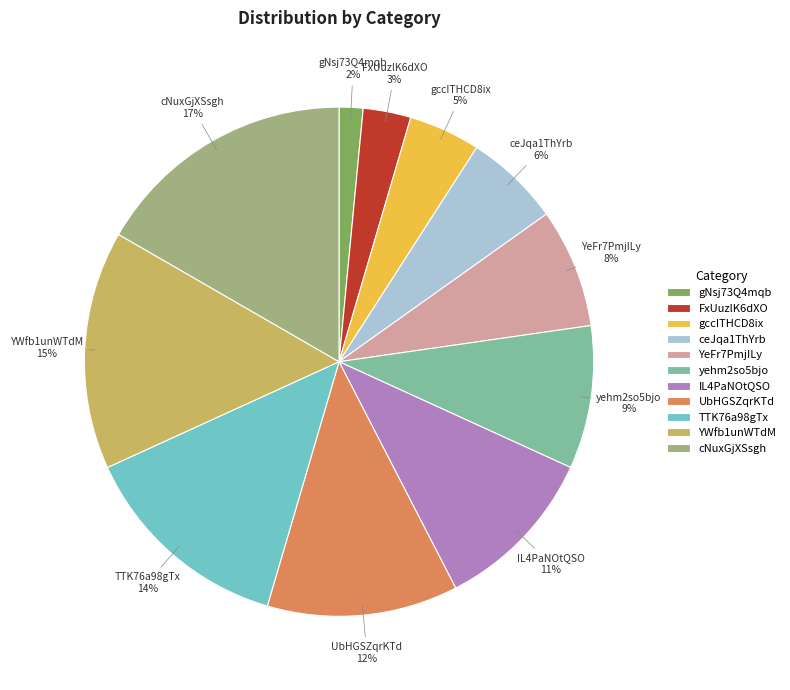

Do YeFr7PmjILy and cNuxGjXSsgh together represent more than half of the pie?

No